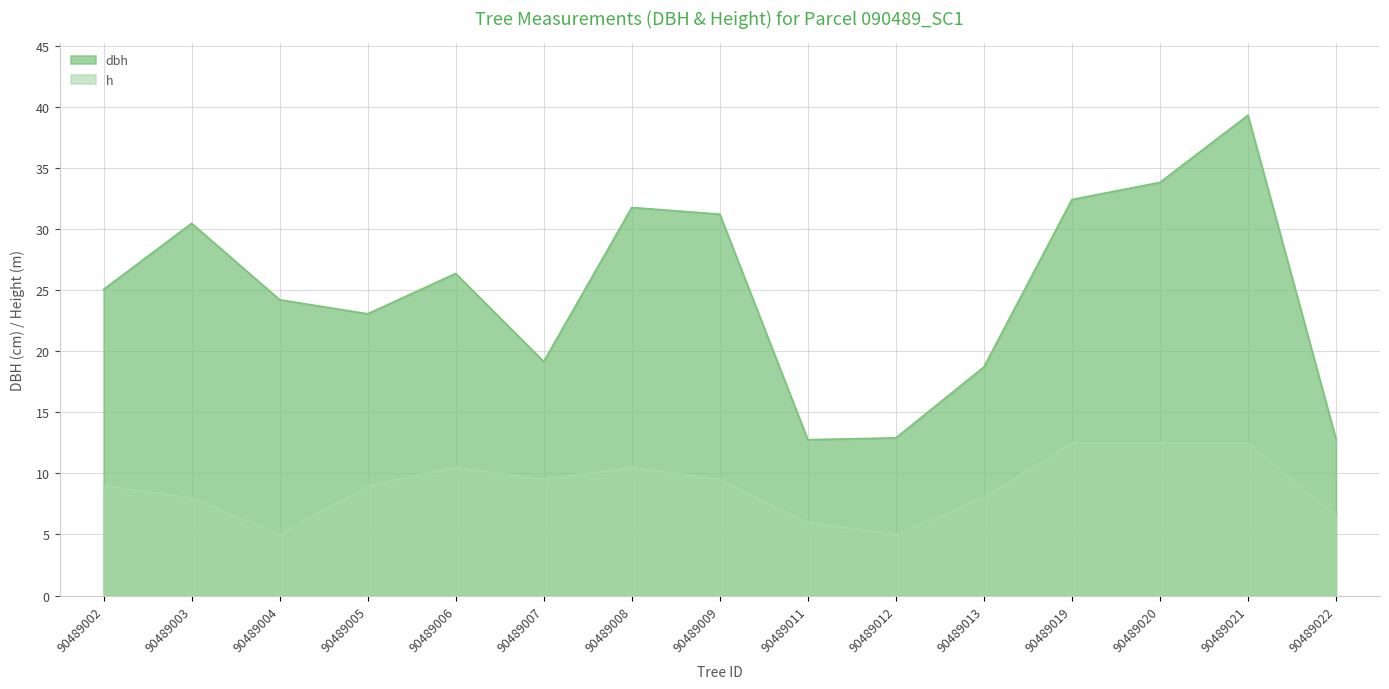

Reading left to right, extract all data points from this chart.

dbh: 90489002=25.1	90489003=30.4	90489004=24.2	90489005=23.1	90489006=26.4	90489007=19.1	90489008=31.8	90489009=31.2	90489011=12.8	90489012=12.9	90489013=18.7	90489019=32.4	90489020=33.8	90489021=39.3	90489022=12.8
h: 90489002=9.0	90489003=8.0	90489004=5.0	90489005=9.0	90489006=10.5	90489007=9.5	90489008=10.5	90489009=9.5	90489011=6.0	90489012=5.0	90489013=8.0	90489019=12.5	90489020=12.5	90489021=12.5	90489022=6.5